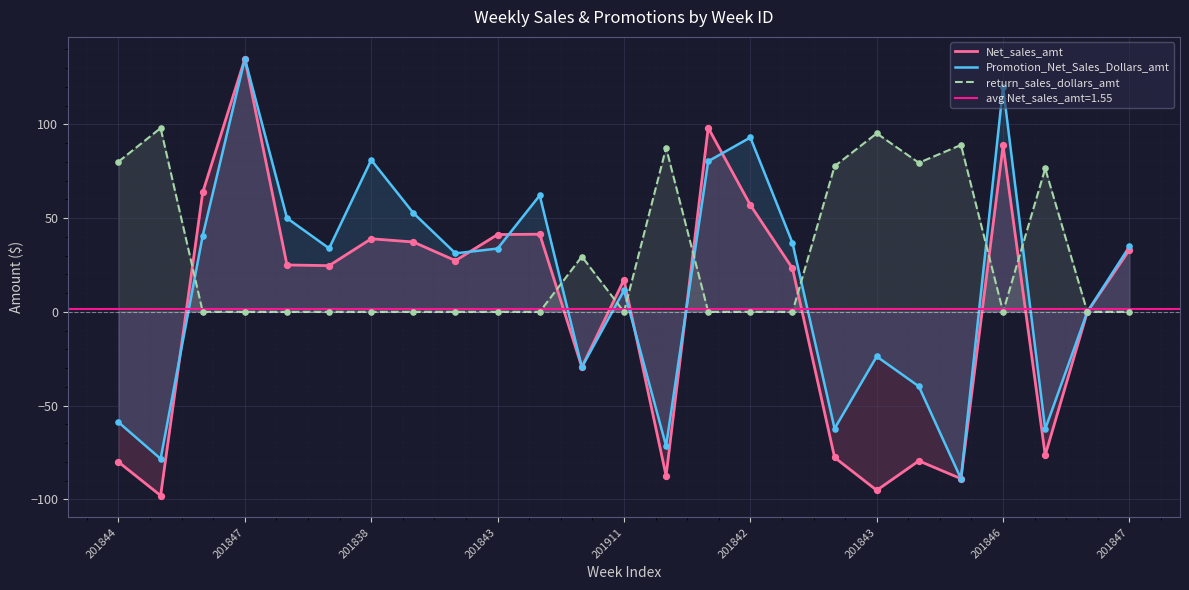

Which series has the largest Y range (max minus min)?

Net_sales_amt